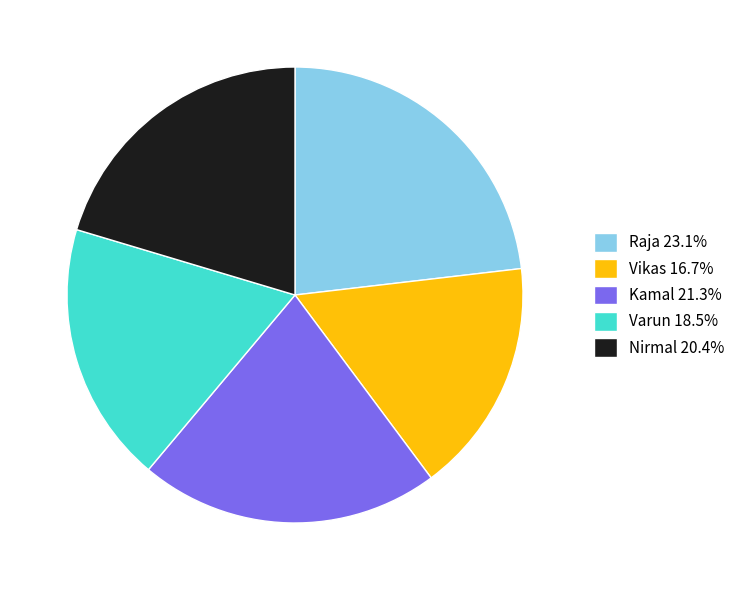

How many slices are in this pie chart?

5